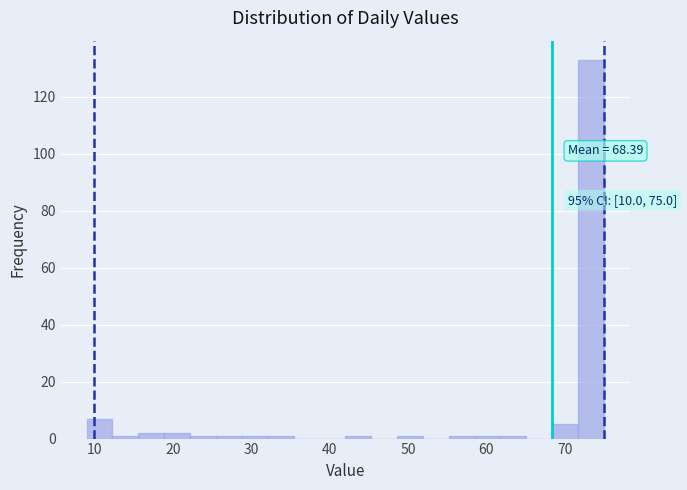

Around what value on the x-axis is the tallest bar? Give the approximate position of its centre, as read against the axis.

73